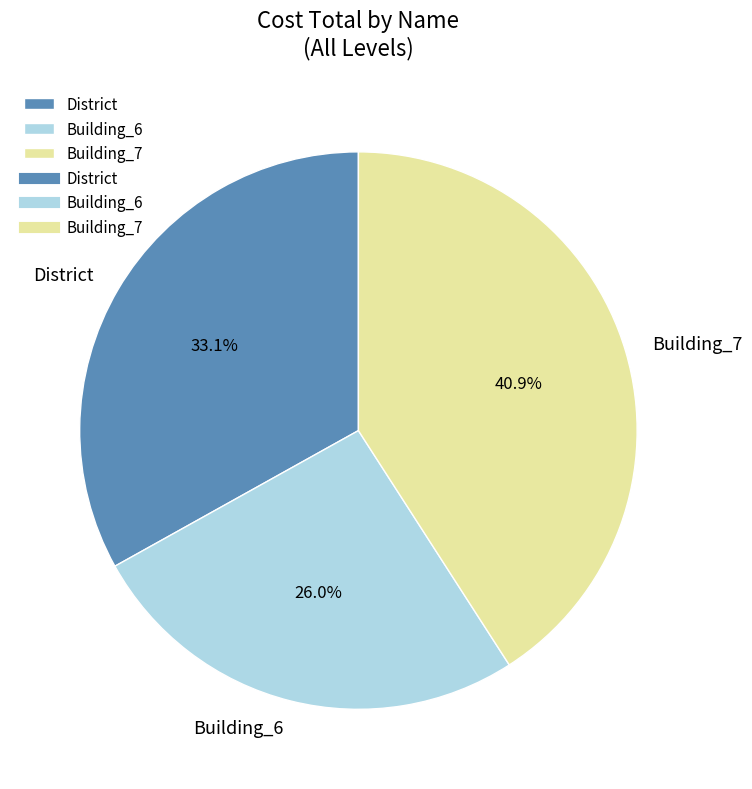

To the nearest percent, what percentage of the pie is Building_6?

26%